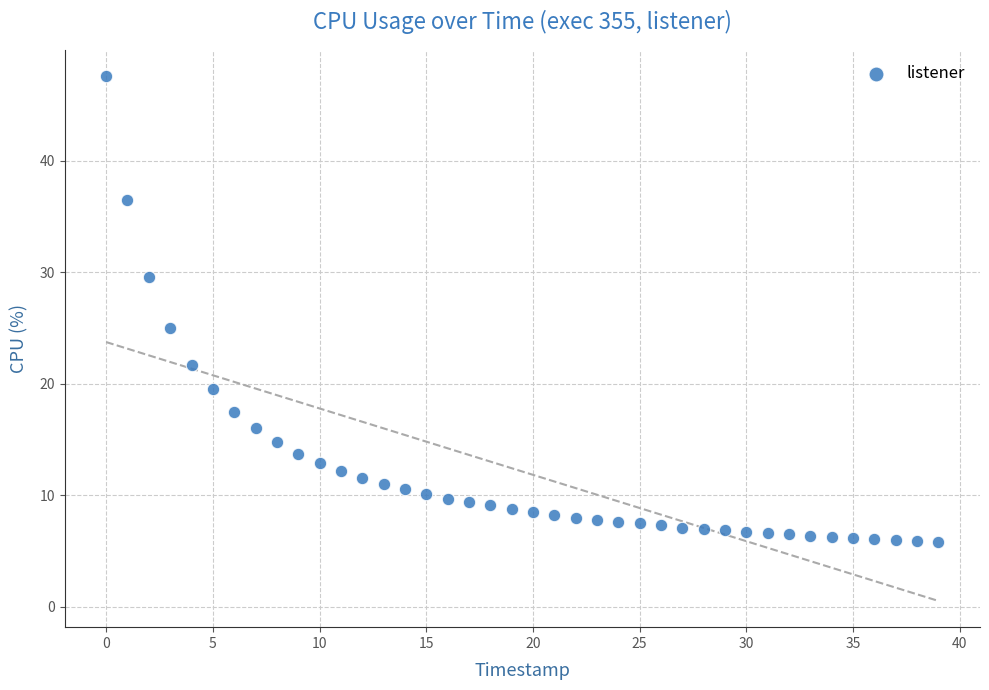

What Y value in the scatter plot is closest to 26?

25.0